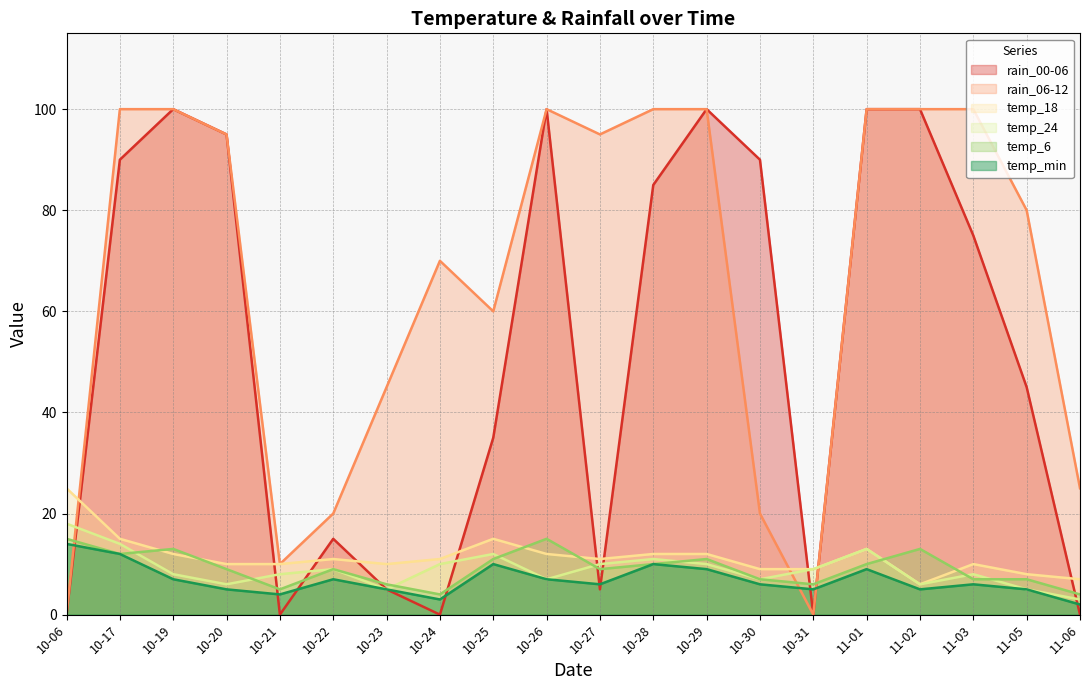

List the series in order of their peak value, highest first.

rain_00-06, rain_06-12, temp_18, temp_24, temp_6, temp_min